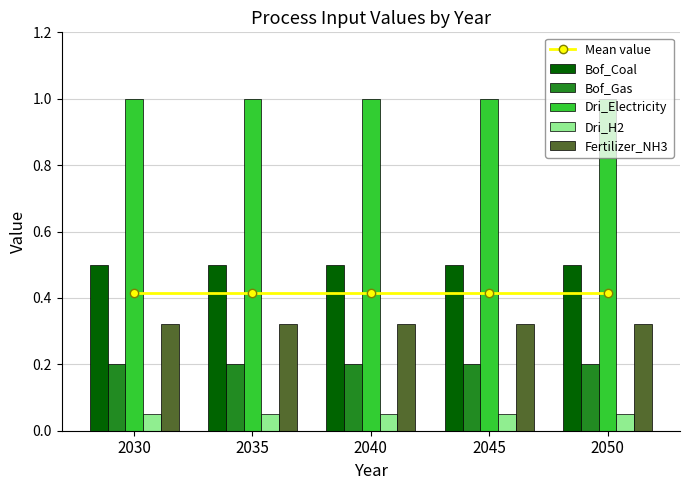

What is the difference between the highest and lowest values at 2030?

0.9